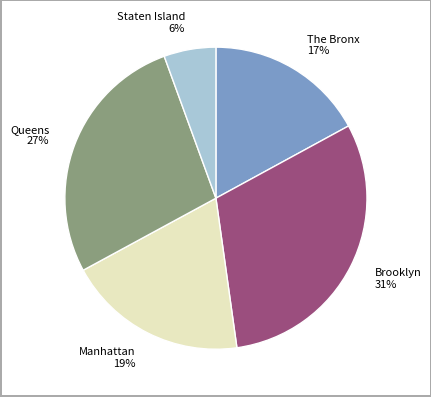

Rank the categories by value from highest to lowest.

Brooklyn, Queens, Manhattan, The Bronx, Staten Island